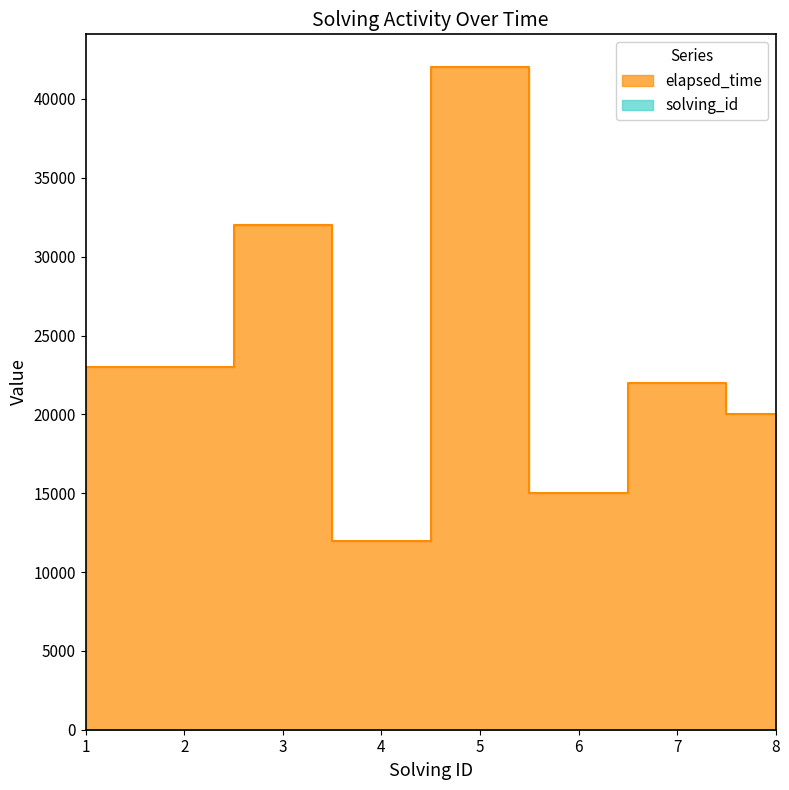

Is the value of elapsed_time at 7 greater than the value of solving_id at 7?

Yes